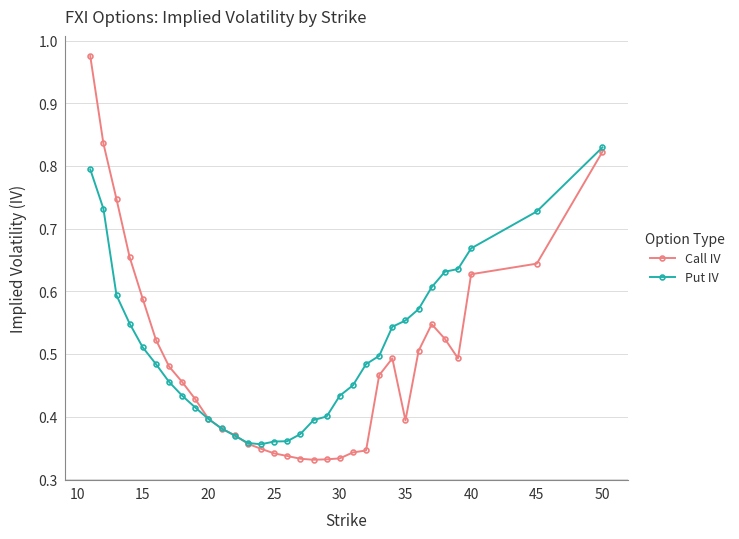

At how many categories does at least one series exceed 0?

32